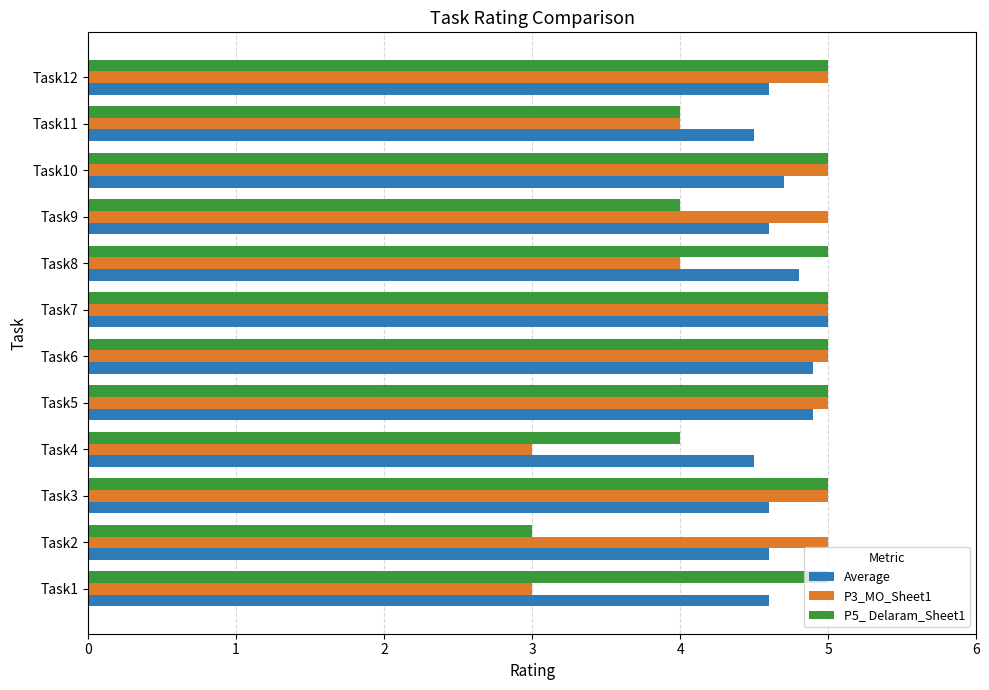

Is the value of P3_MO_Sheet1 at Task9 greater than the value of Average at Task9?

Yes